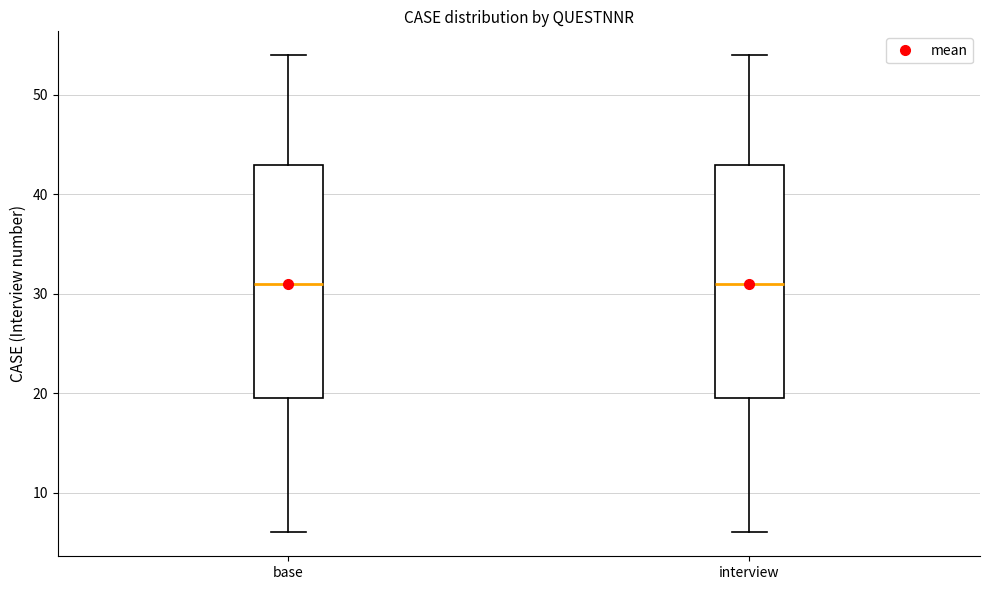

Reading left to right, read every box against the y-axis: the position of its median line, the range the box covers, and the ends of its whiskers. The values are not printed on the chart, so give them approximately, as read against the axis.

base: median 31, box 20 to 43, whiskers 6 to 54
interview: median 31, box 20 to 43, whiskers 6 to 54